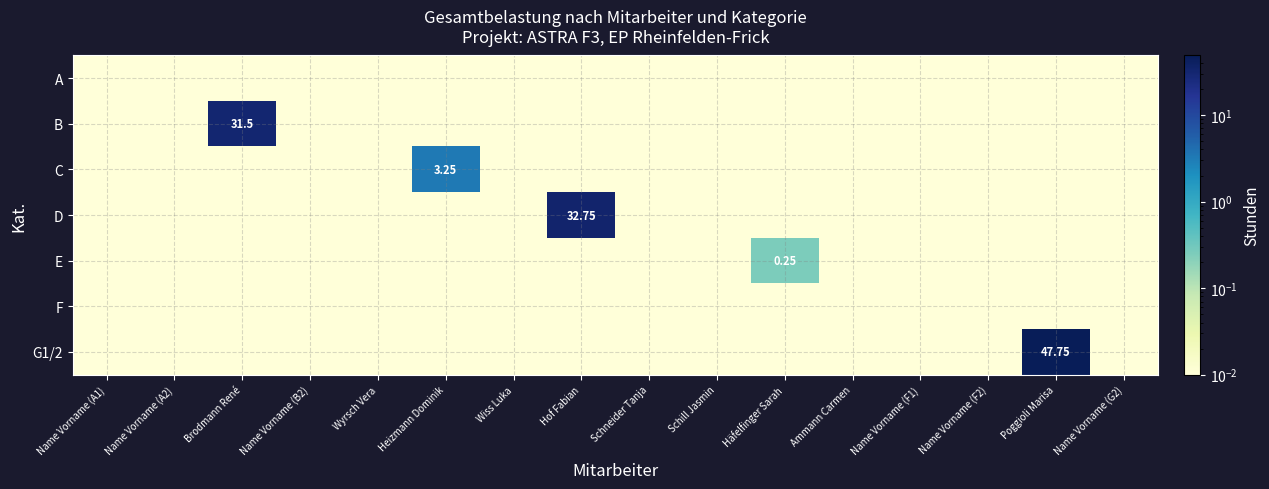

Rank the categories by B value from highest to lowest.

Brodmann René, Name Vorname (A1), Name Vorname (A2), Name Vorname (B2), Wyrsch Vera, Heizmann Dominik, Wiss Luka, Hof Fabian, Schneider Tanja, Schill Jasmin, Häfelfinger Sarah, Ammann Carmen, Name Vorname (F1), Name Vorname (F2), Poggioli Marisa, Name Vorname (G2)